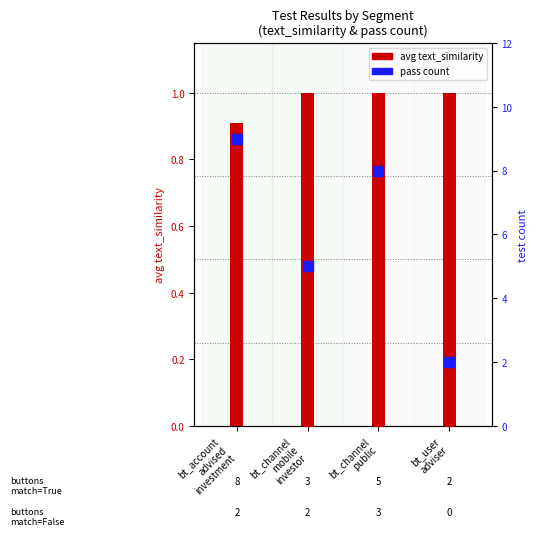

Which series has the largest total across all categories?

pass count